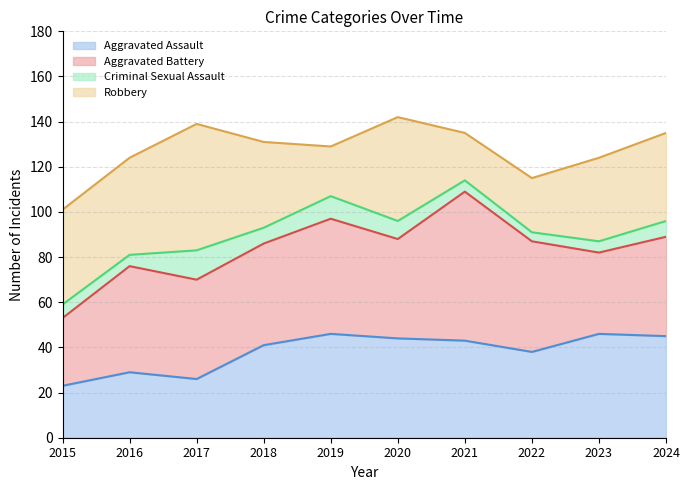

At which label does Criminal Sexual Assault first exceed 7?

2017